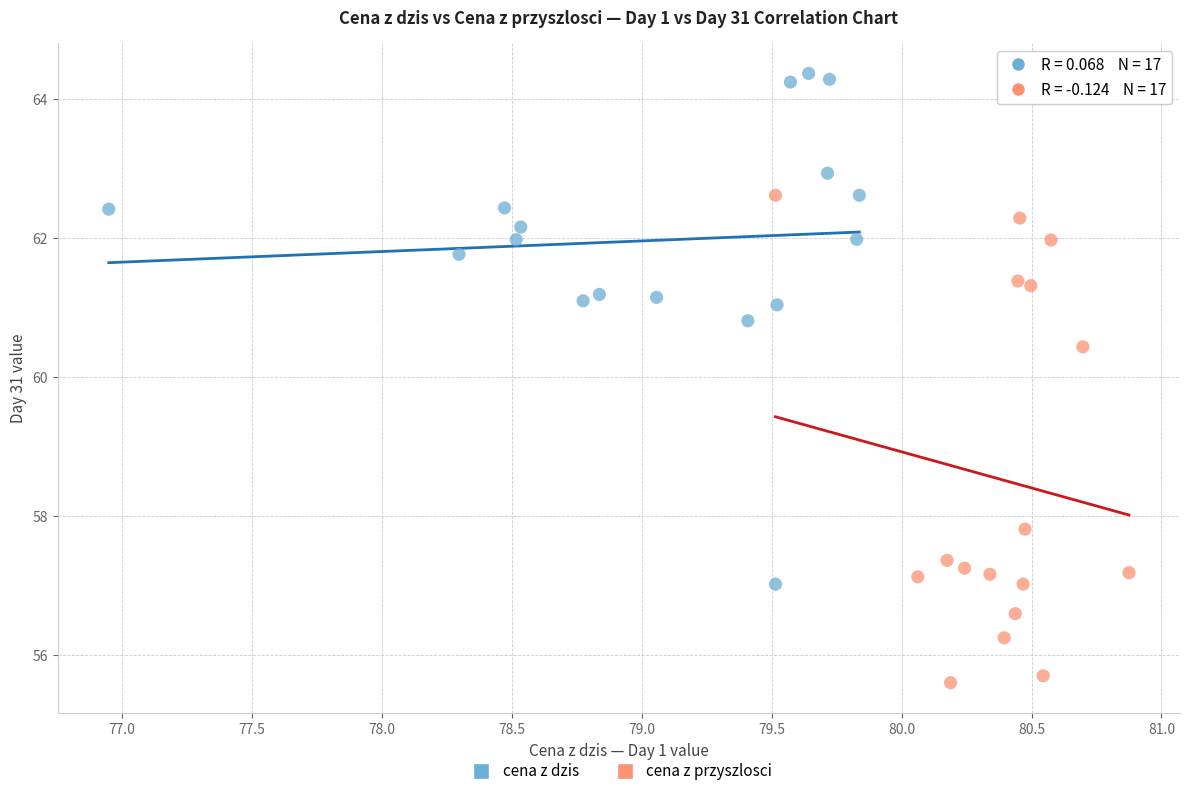

Which series contains the highest Y value?

cena z dzis